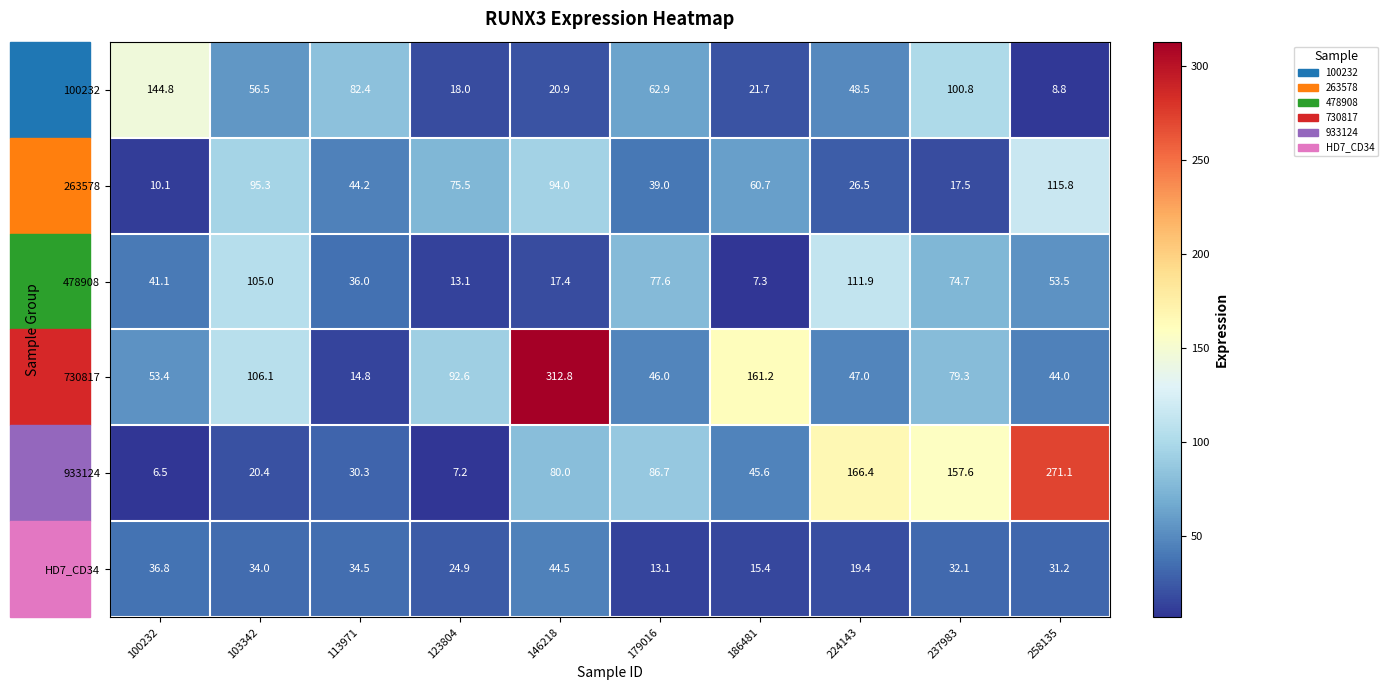

At which label does 730817 first exceed 79?

103342